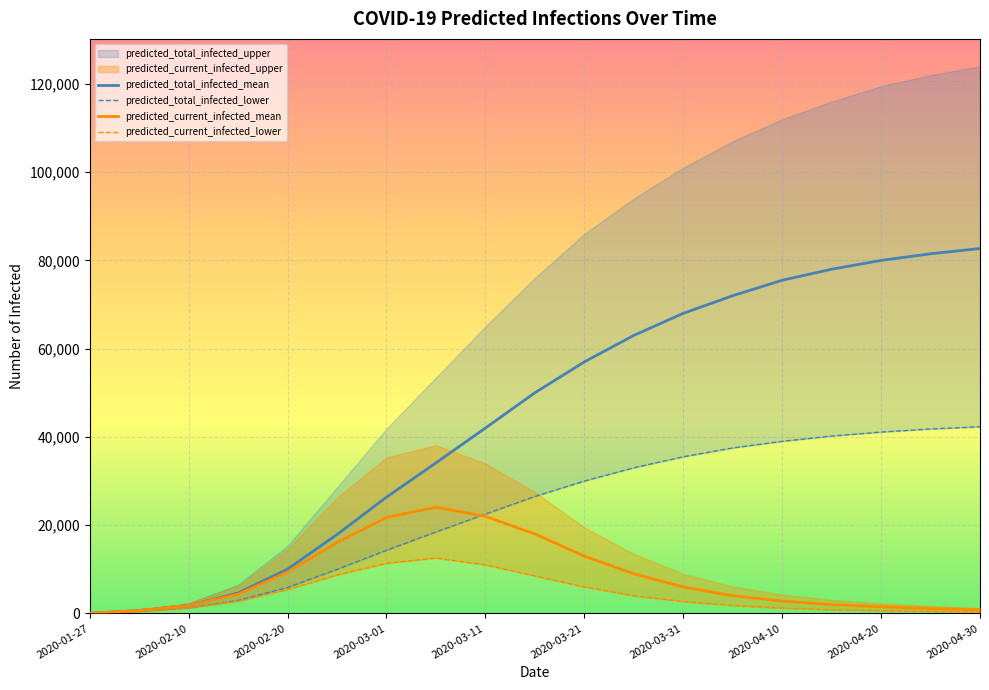

What is the maximum value for predicted_total_infected_mean?

82700